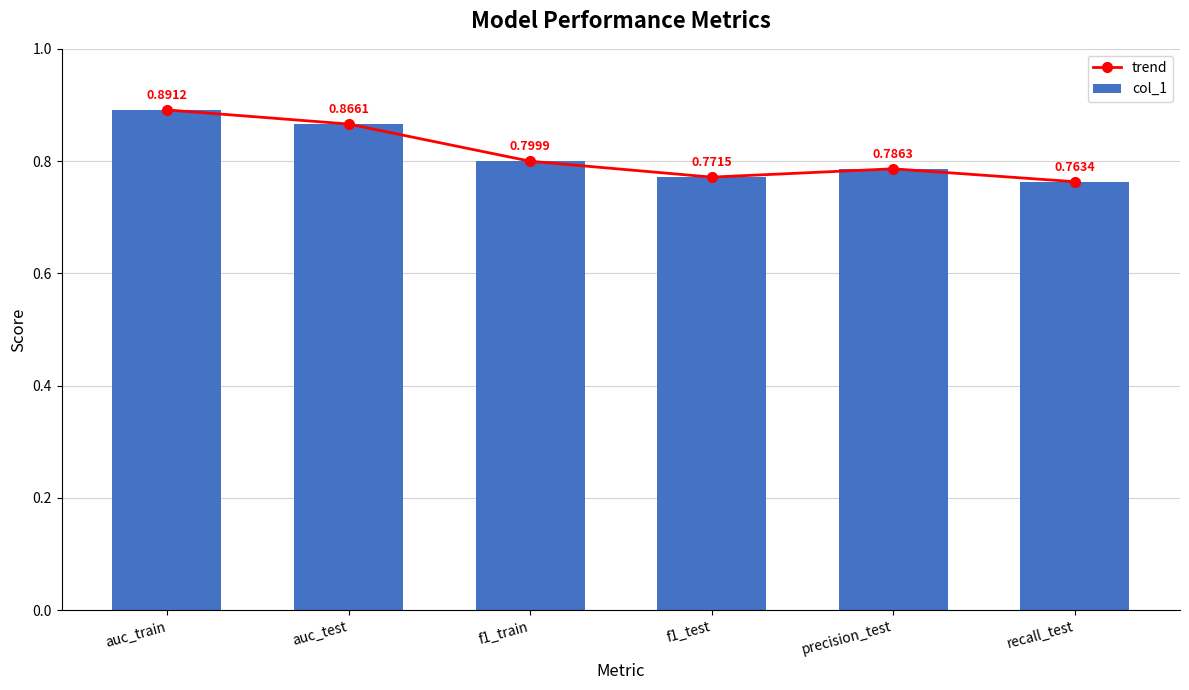

Count the trend values in the range 0 to 1.

6